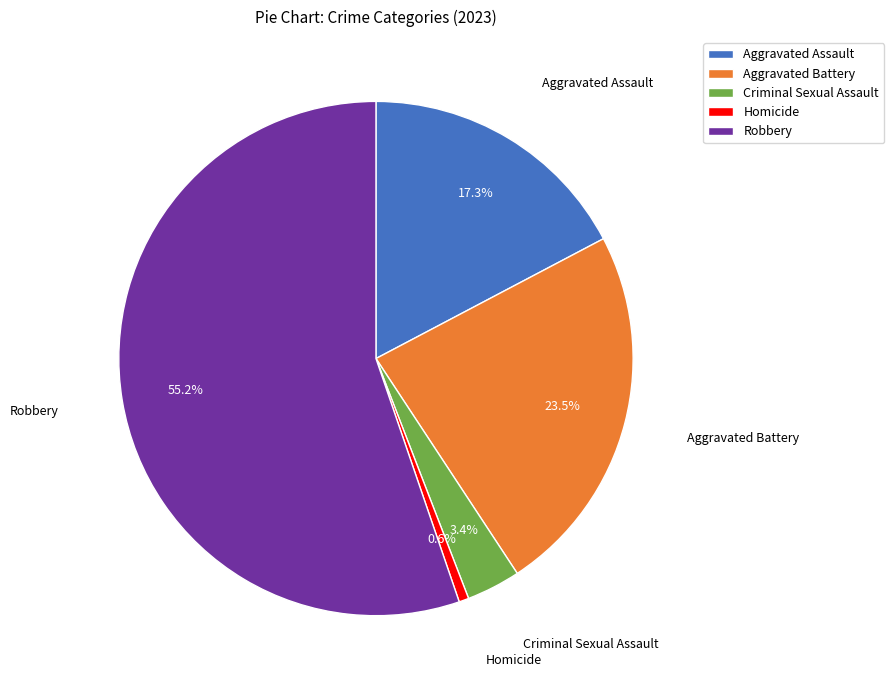

Which slice represents more than half of the pie?

Robbery